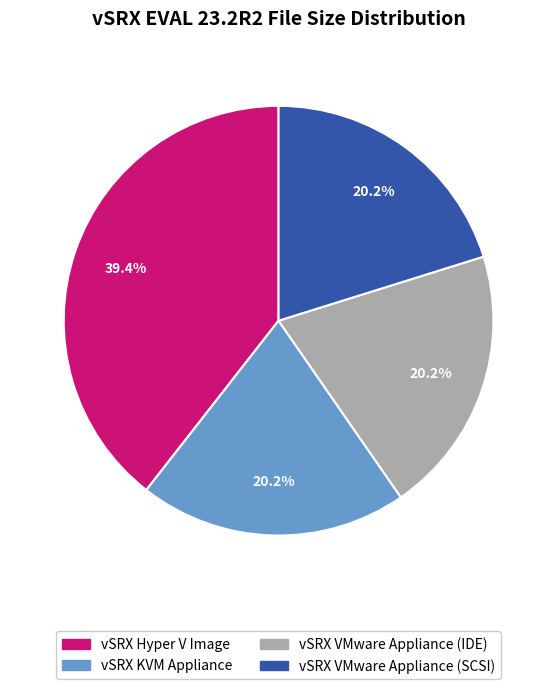

Which slice is the largest?

vSRX Hyper V Image